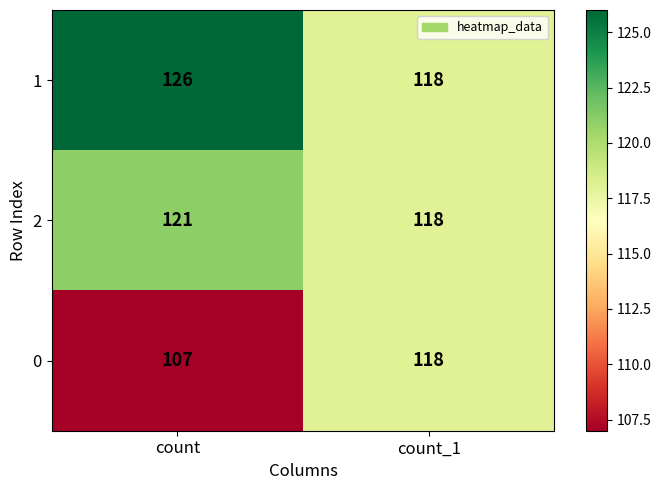

What is the difference between the highest and lowest values at count?

19